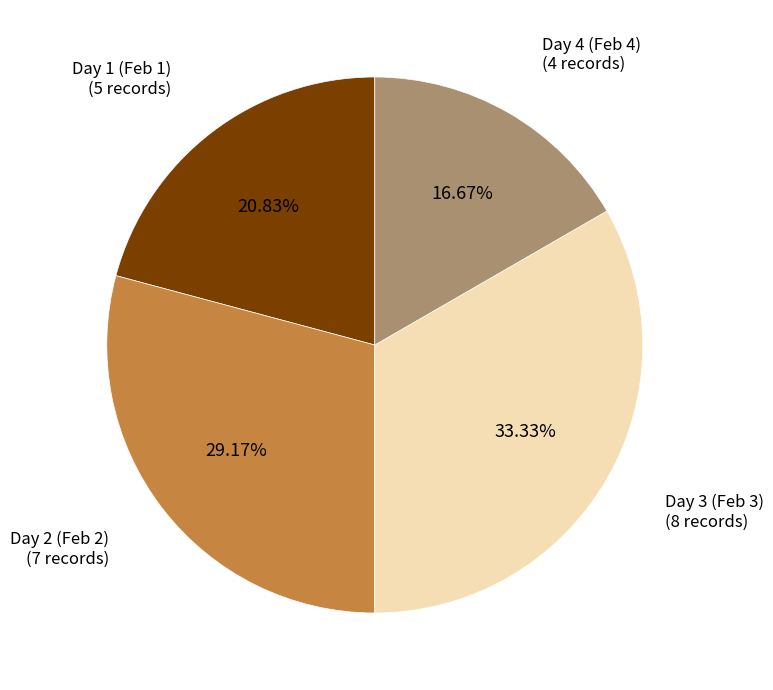

Is there any slice that represents more than half of the pie?

No